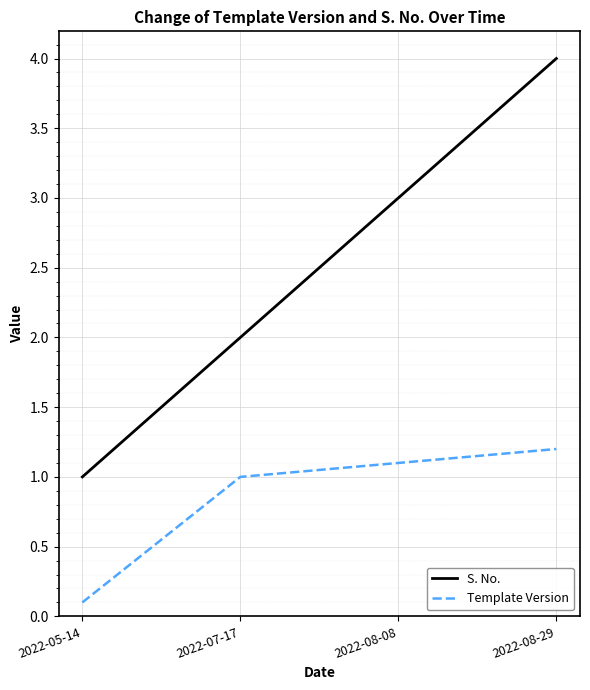

What position from the left is 2022-05-14?

1